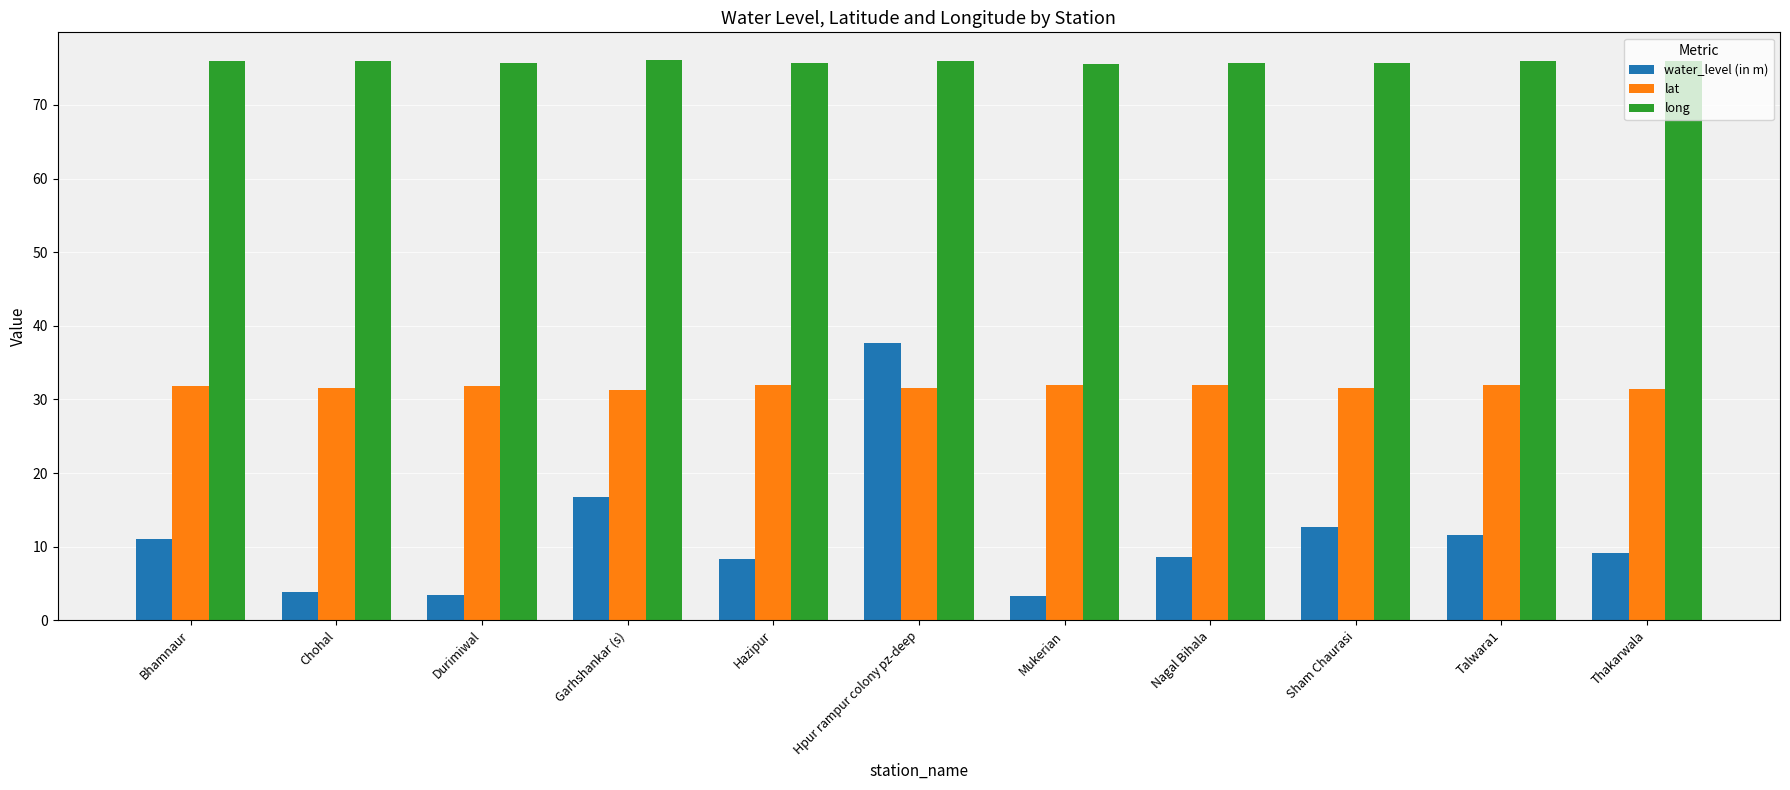

The value of long at Bhamnaur is 104.2. True or false?

False